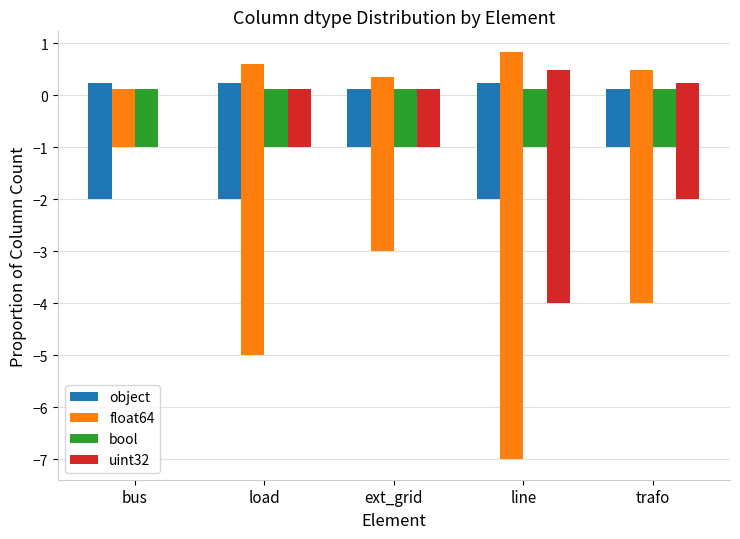

How many bars are there in total?

20